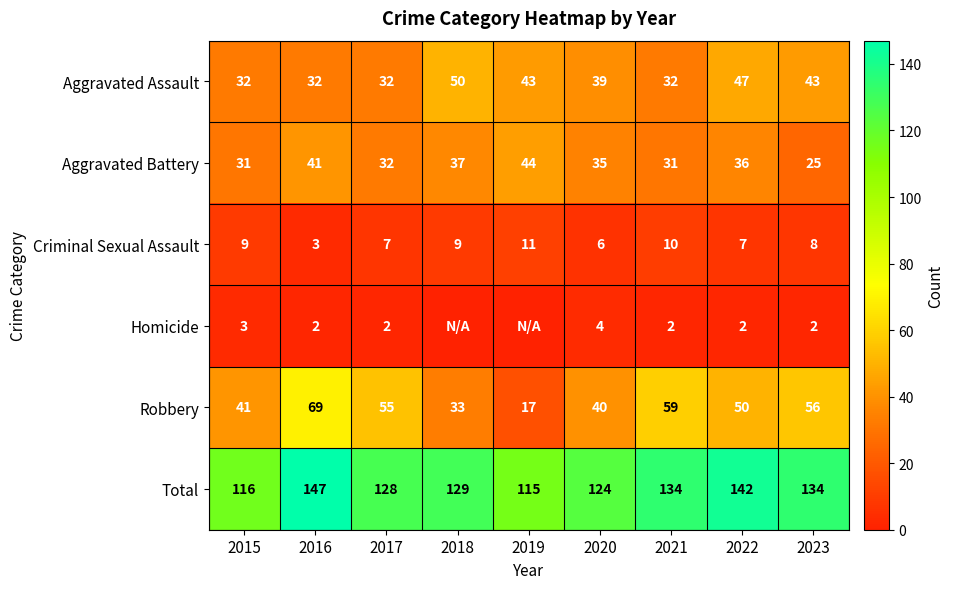

What is the sum of the Robbery values at 2021 and 2019?

76